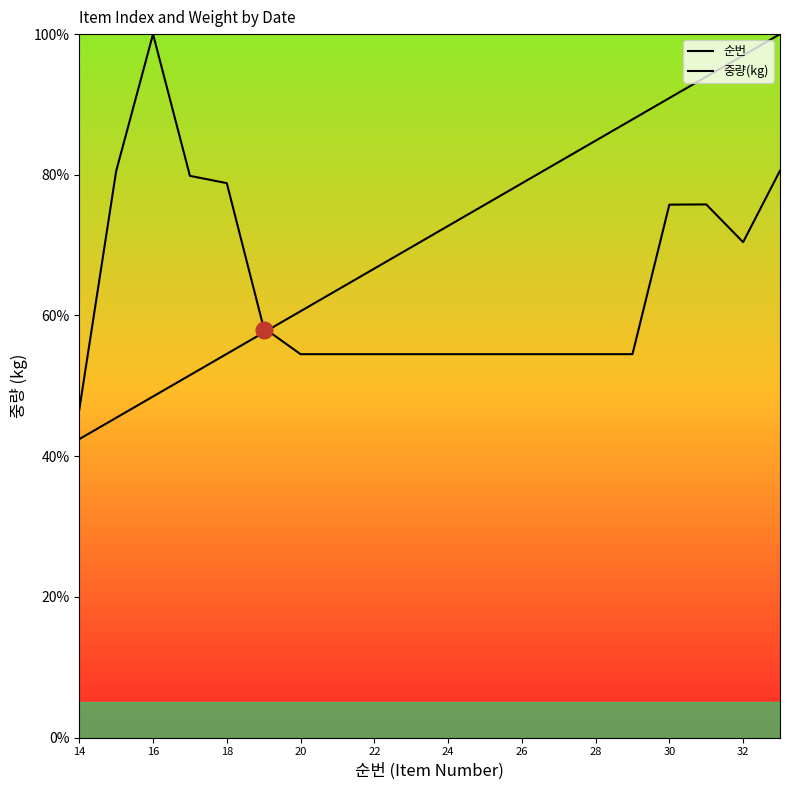

Does the chart display data point markers on the line(s)?

No